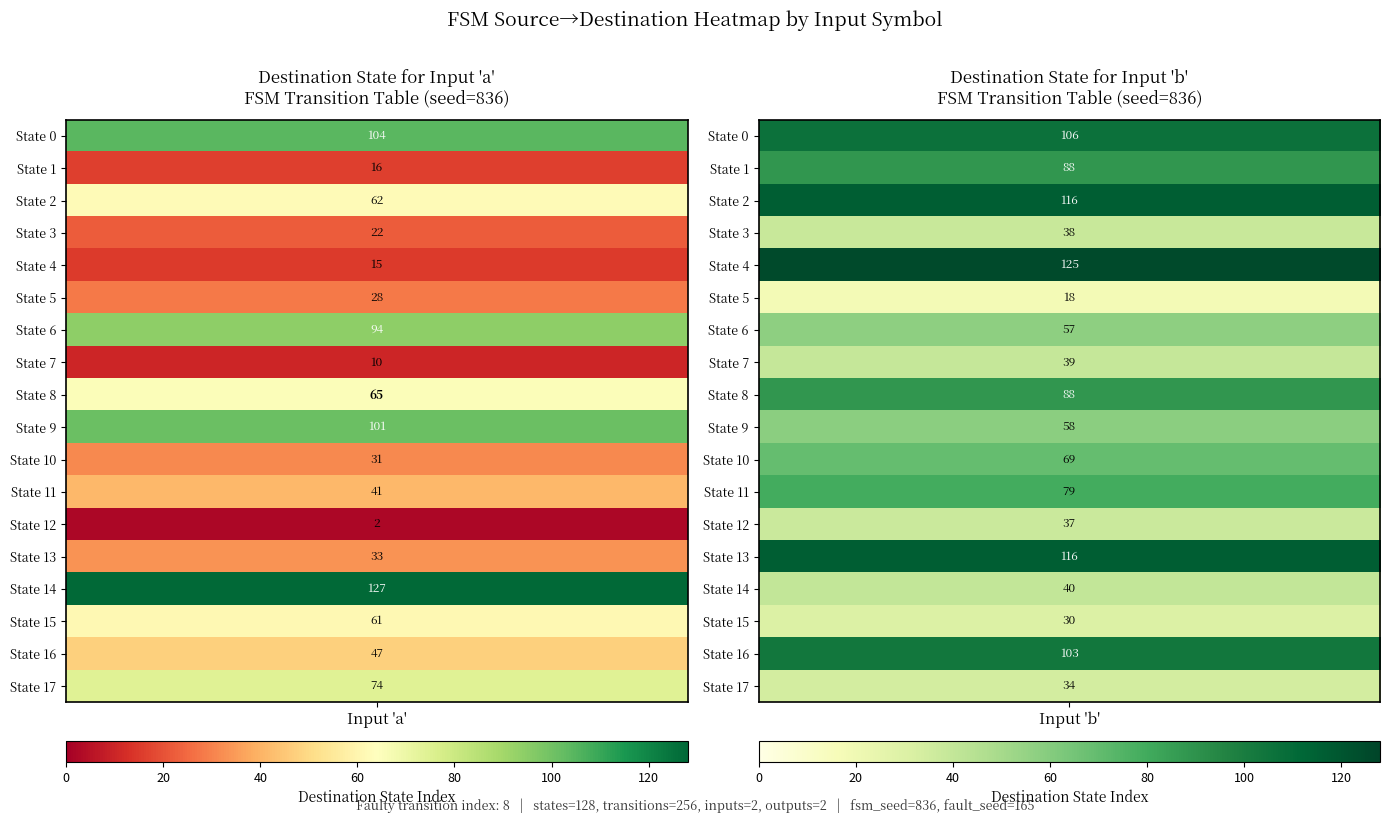

Rank the categories by 16 value from lowest to highest.

2, 3, 4, 5, 6, 7, 8, 9, 10, 11, 12, 13, 14, 15, 0, 1